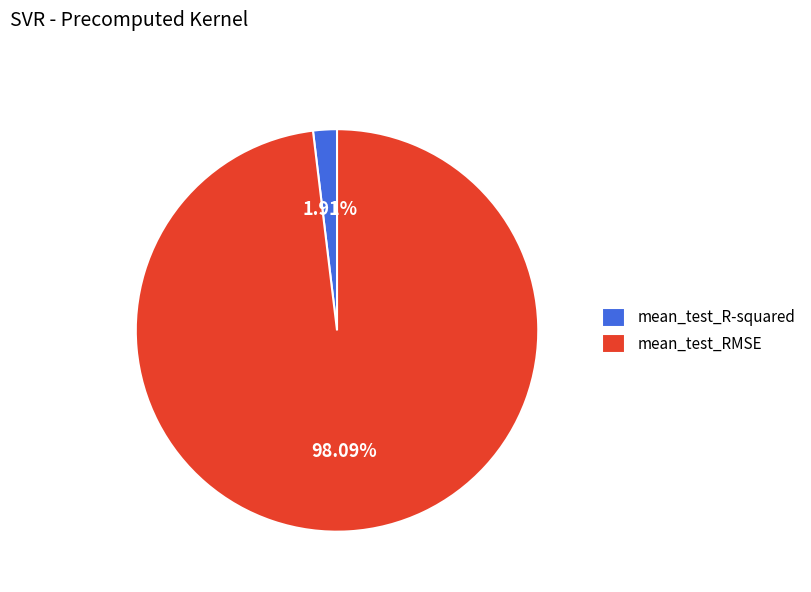

Which category accounts for the majority?

mean_test_RMSE